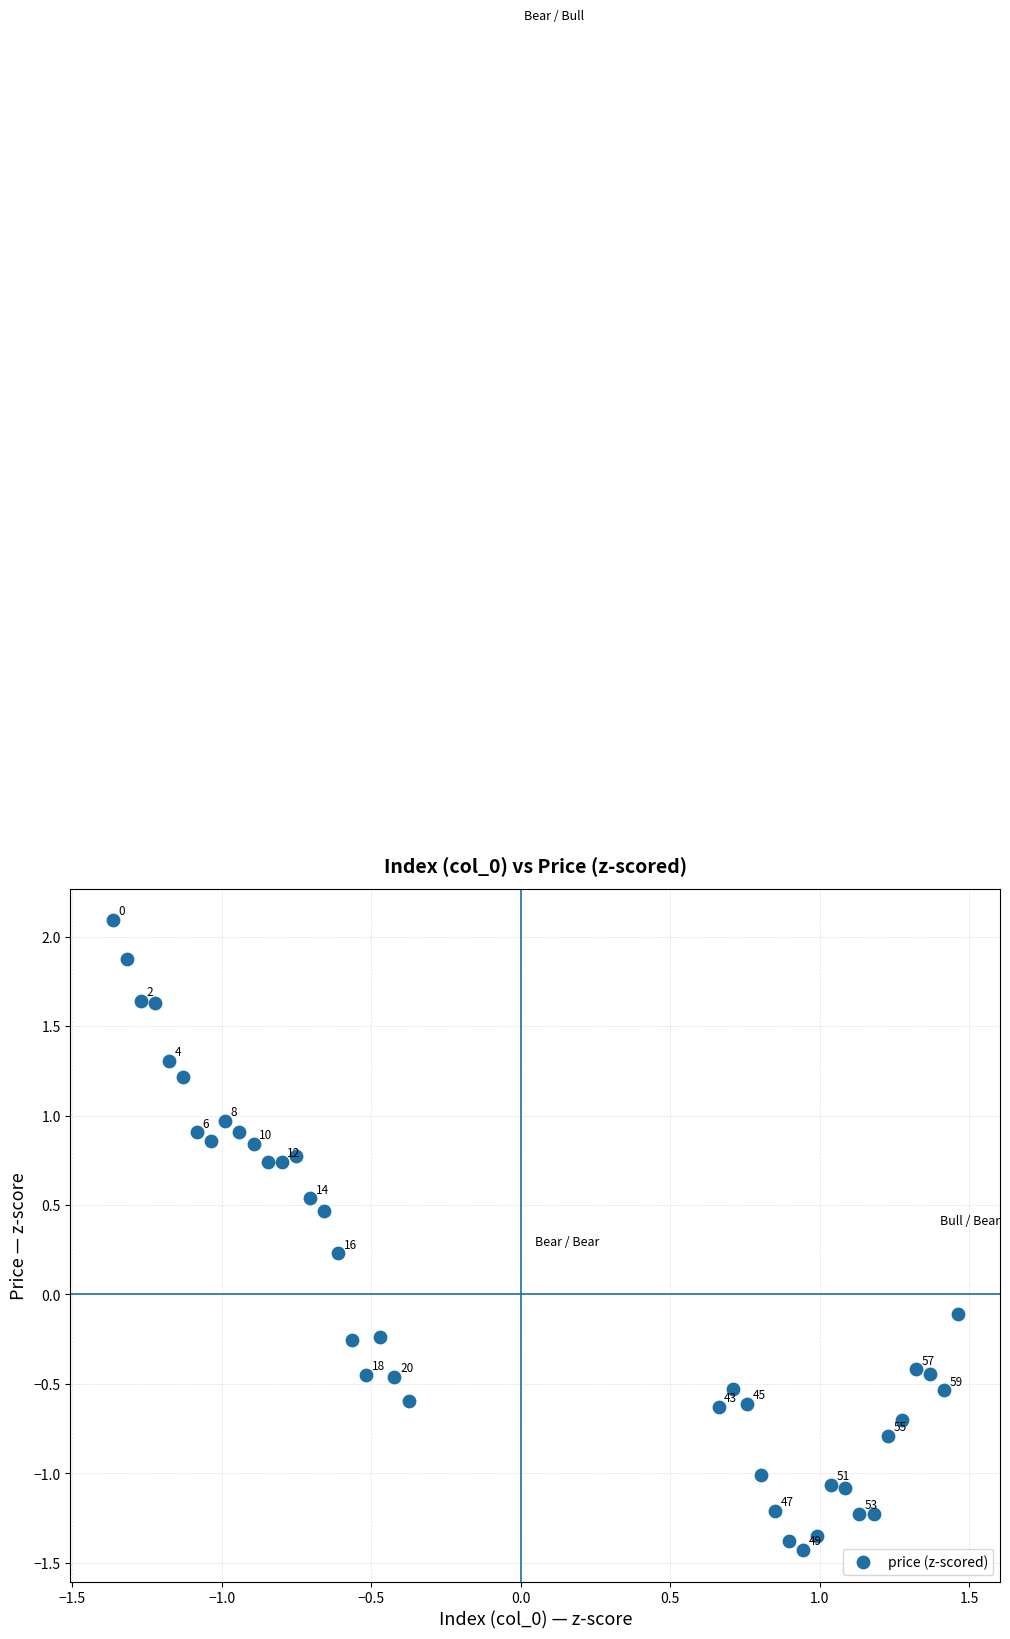

What is the range of Y values (max minus min)?

3.5